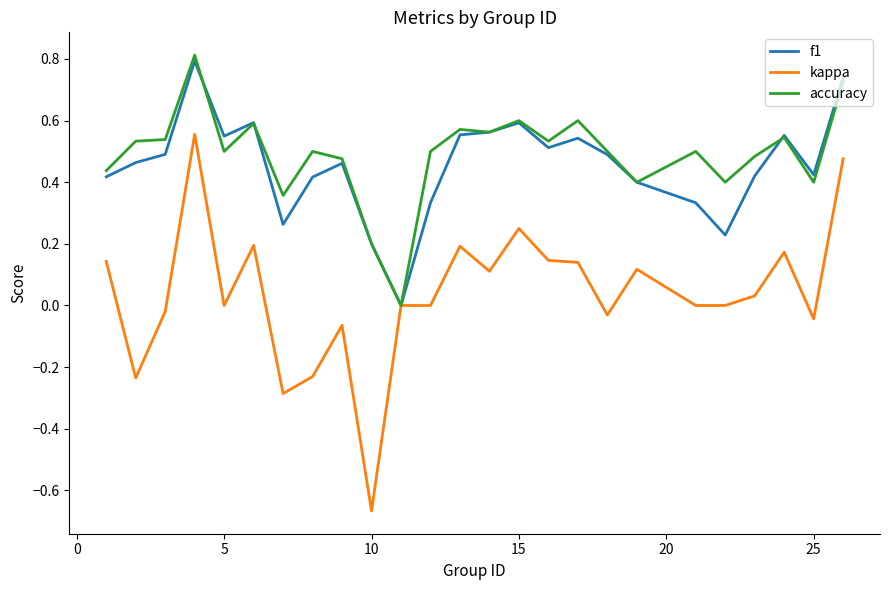

True or false: f1 has more than 0 interior local peaks.

True